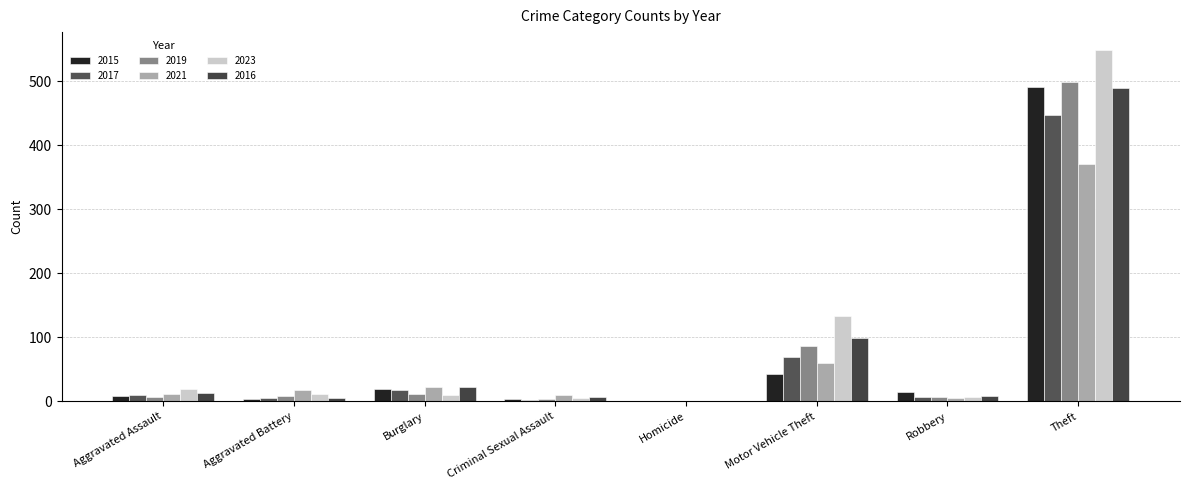

The value of 2019 at Motor Vehicle Theft is 133. True or false?

False